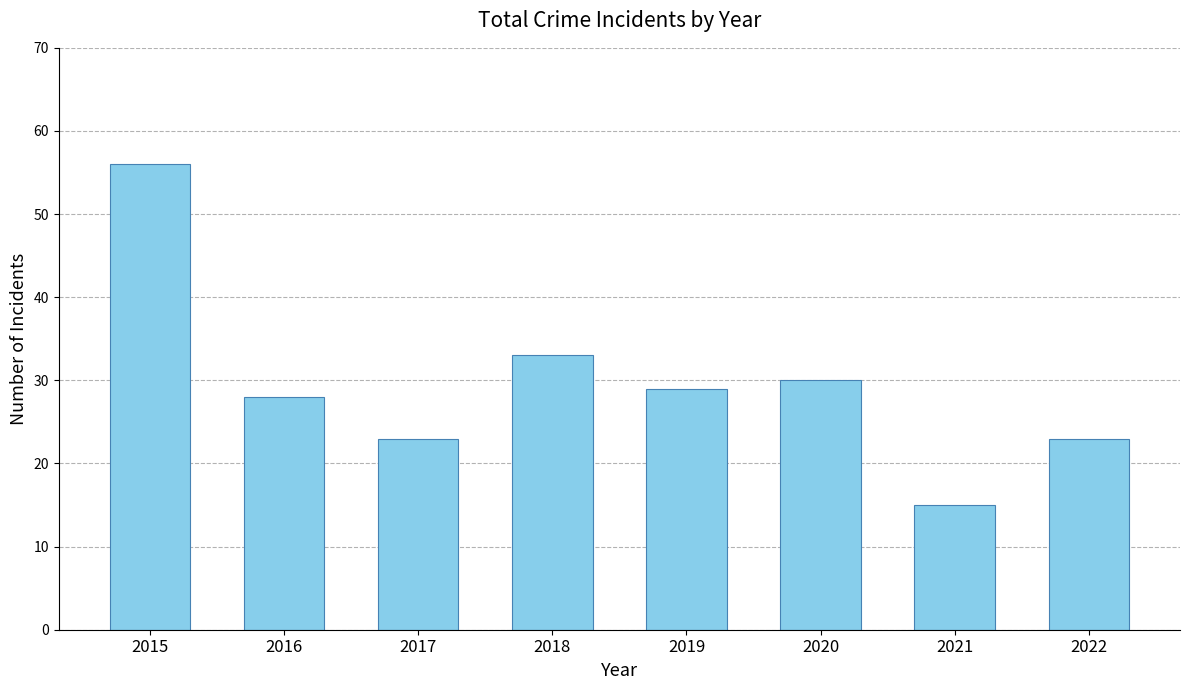

Does the chart contain stacked bars?

No